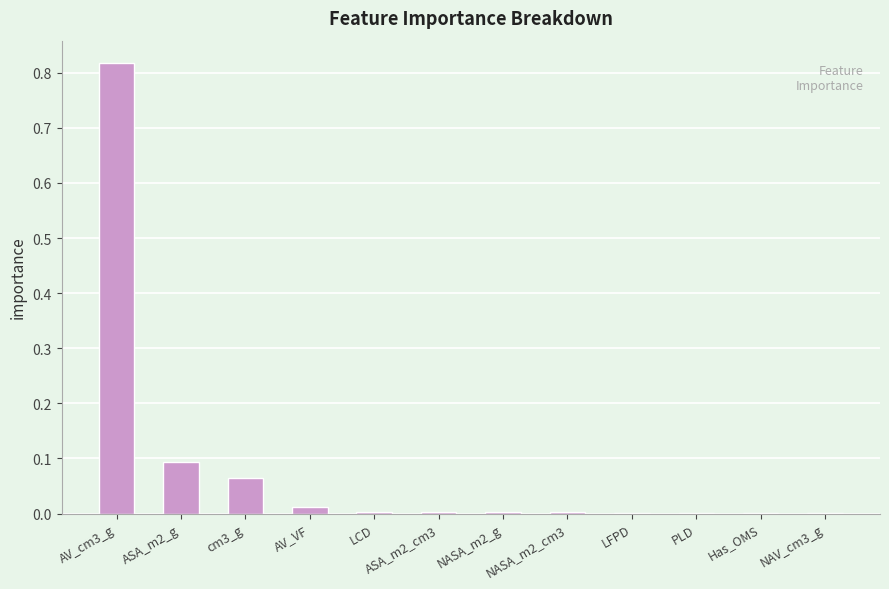

Which category has the highest value across all series?

AV_cm3_g